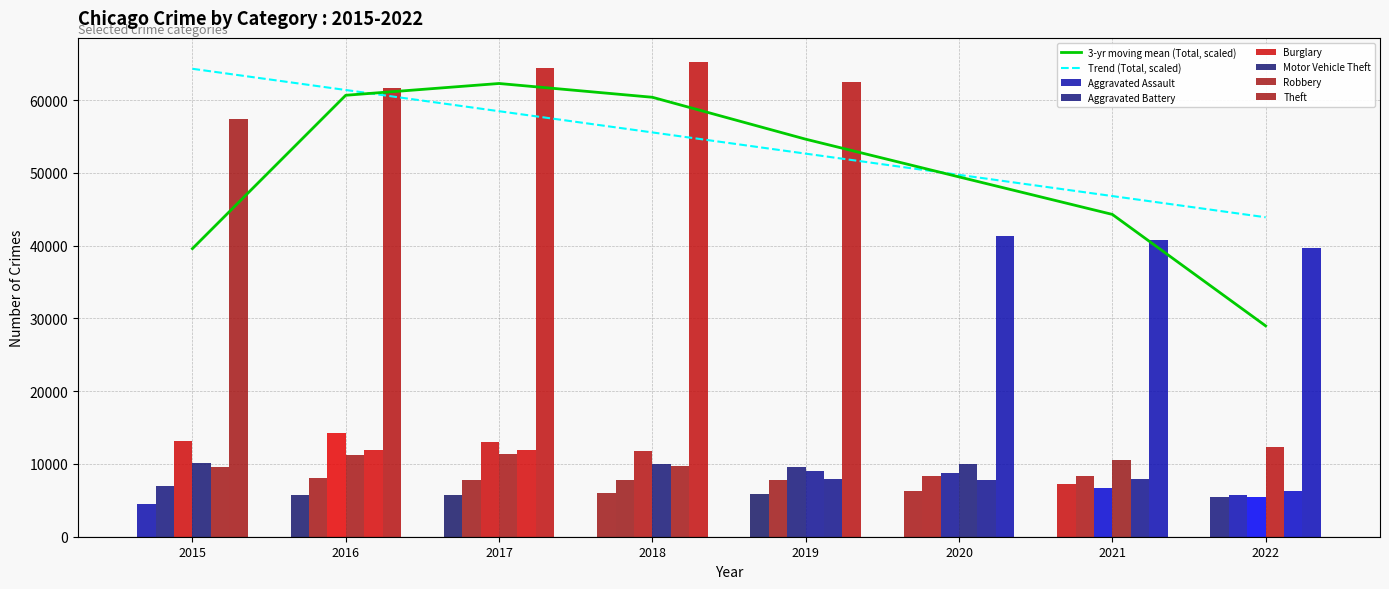

Reading left to right, transcribe all the data shown in this chart.

Aggravated Assault: 4480	5712	5793	6001	5840	6263	7241	5406
Aggravated Battery: 7018	8085	7845	7735	7857	8319	8348	5673
Burglary: 13184	14289	13001	11746	9639	8754	6655	5458
Motor Vehicle Theft: 10068	11286	11380	9983	8978	9953	10591	12308
Robbery: 9638	11960	11880	9679	7994	7855	7920	6216
Theft: 57350	61618	64380	65282	62478	41301	40749	39633